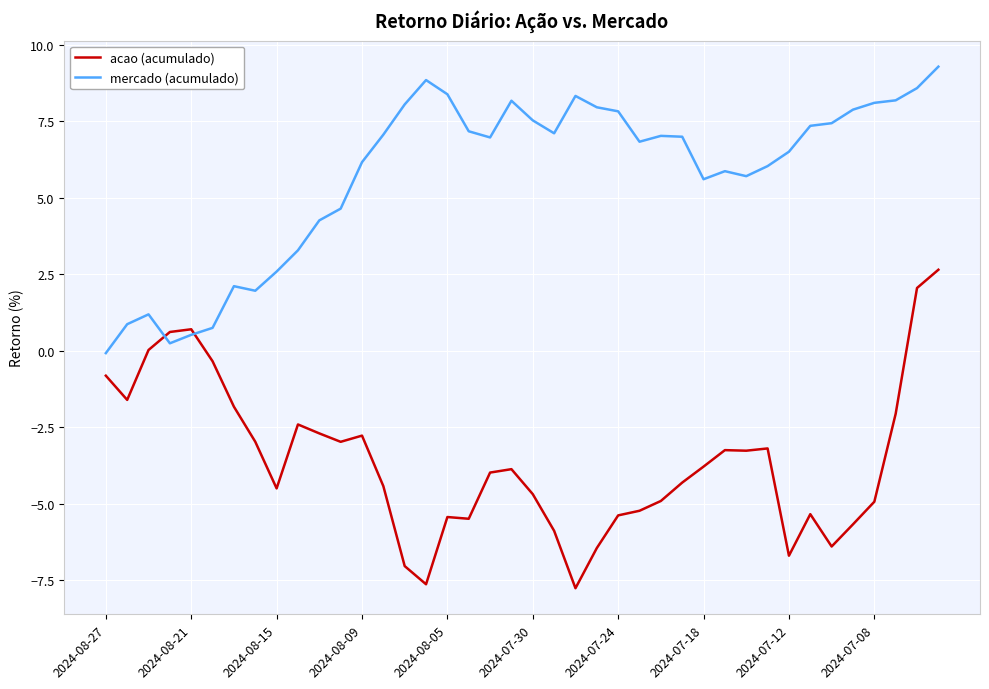

True or false: mercado (acumulado) and acao (acumulado) intersect in this chart.

True